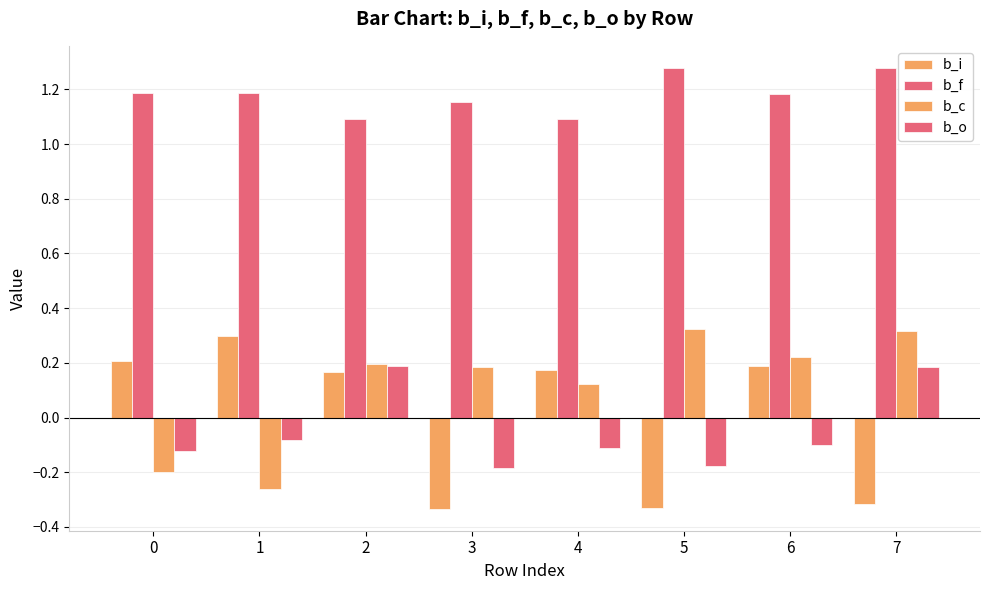

Does the chart contain stacked bars?

No